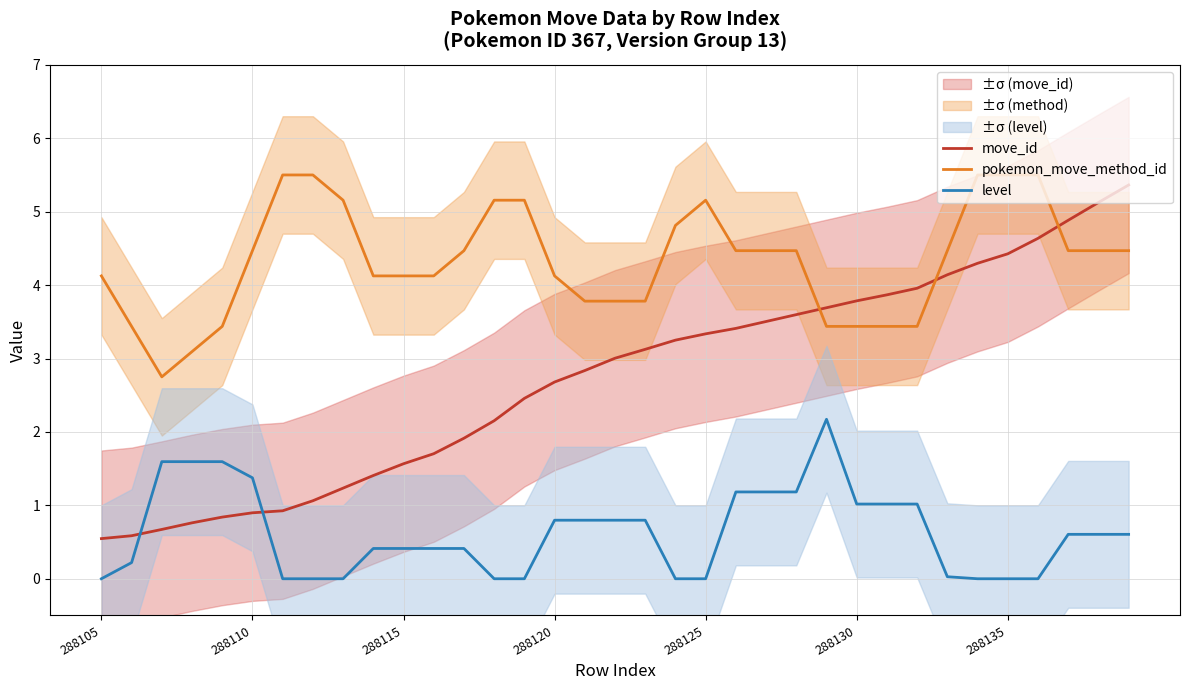

What is the highest value of the pokemon_move_method_id series?

5.5